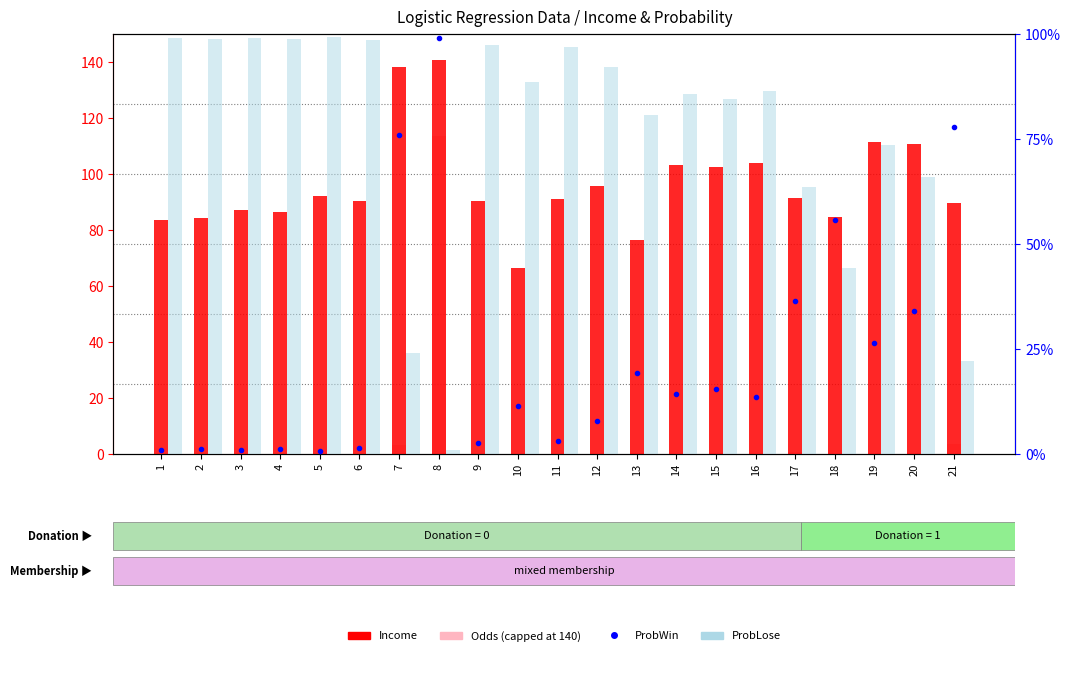

Which series changed the most between 1 and 14?

Income